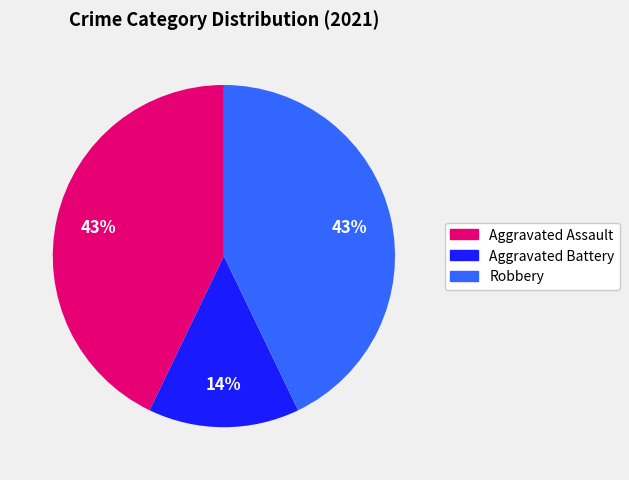

To the nearest percent, what is the average slice percentage?

33%